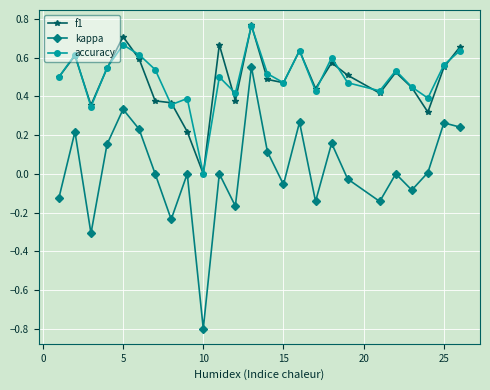

Count the number of data series in this chart.

3